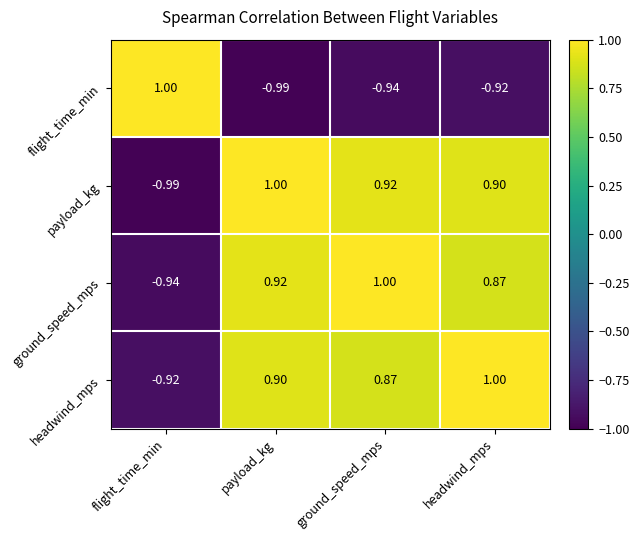

How many data points does each series have?

4